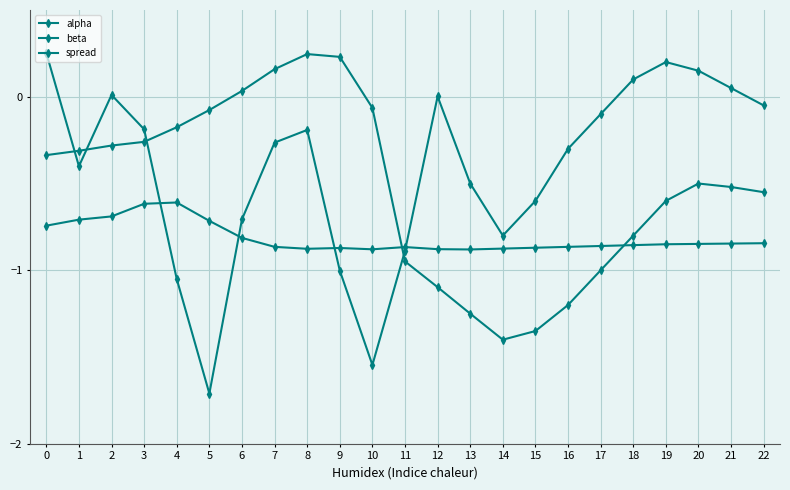

After their last crossing, which series has the higher values: beta or spread?

spread